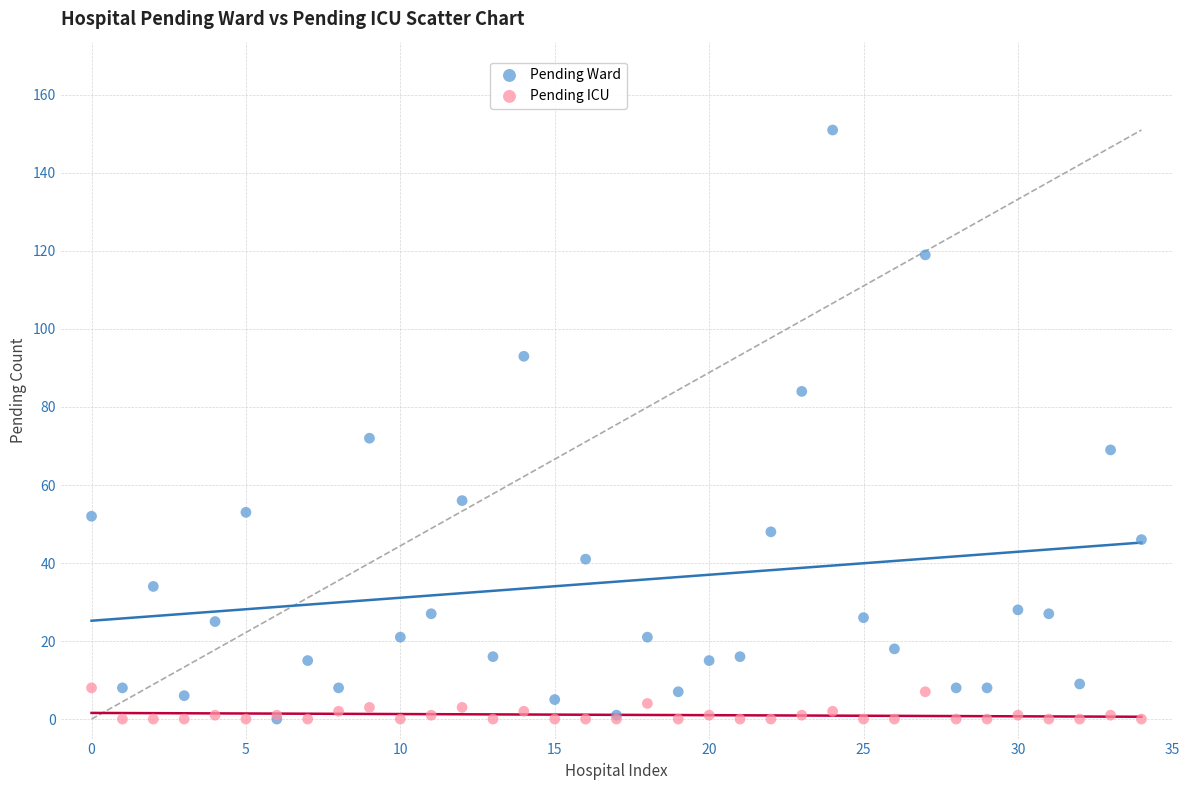

Across all series, what Y value is closest to 75?

72